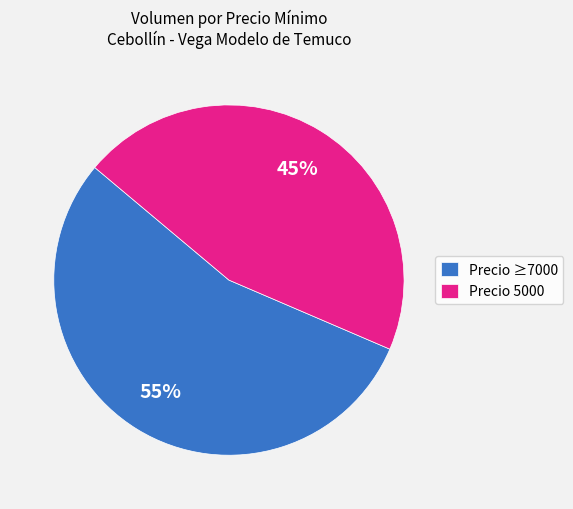

Rank the categories by value from lowest to highest.

Precio 5000, Precio ≥7000